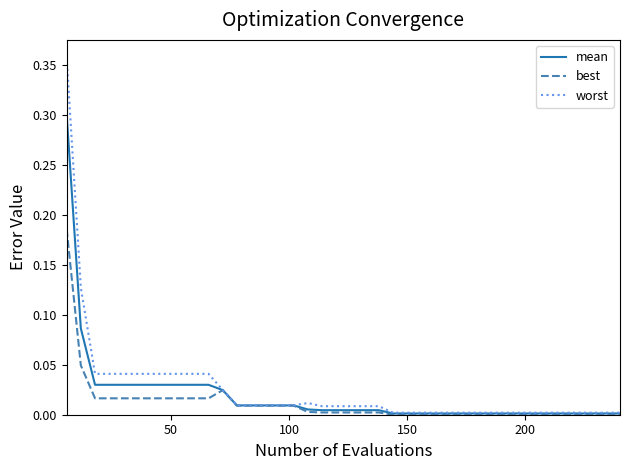

List the series in order of their peak value, highest first.

worst, mean, best